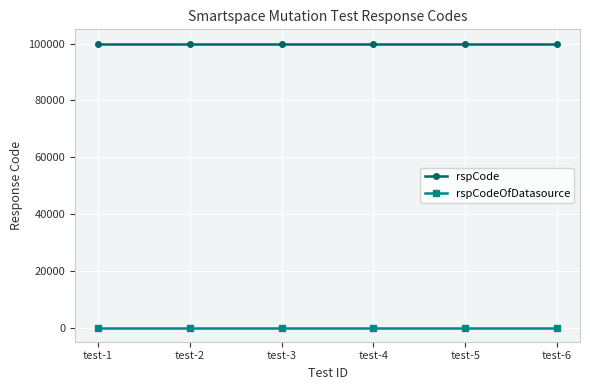

What is the spread (max minus min) of values at test-3?

100000